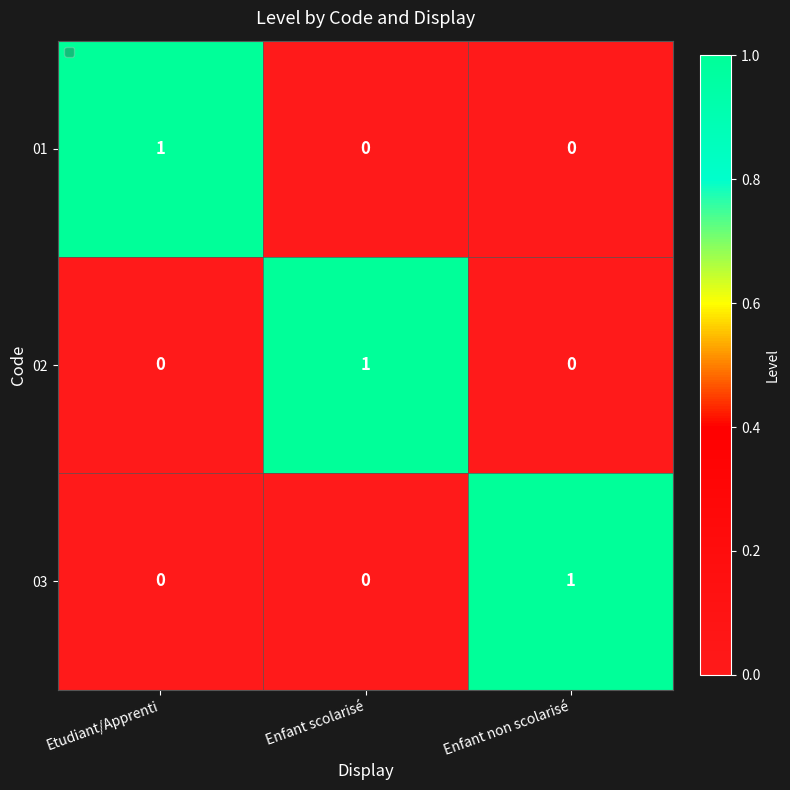

At how many categories does at least one series exceed 0?

3